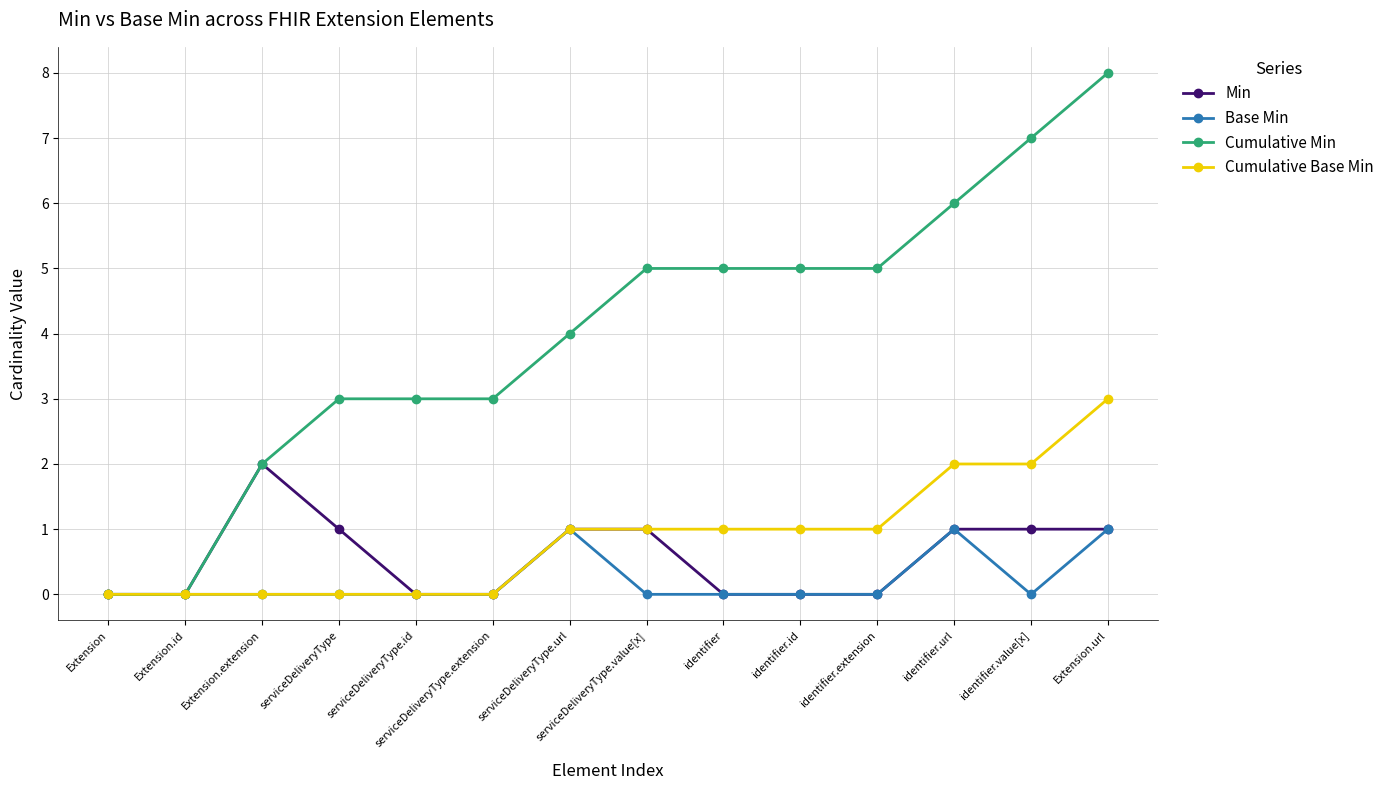

Which series has the largest range (max minus min)?

Cumulative Min